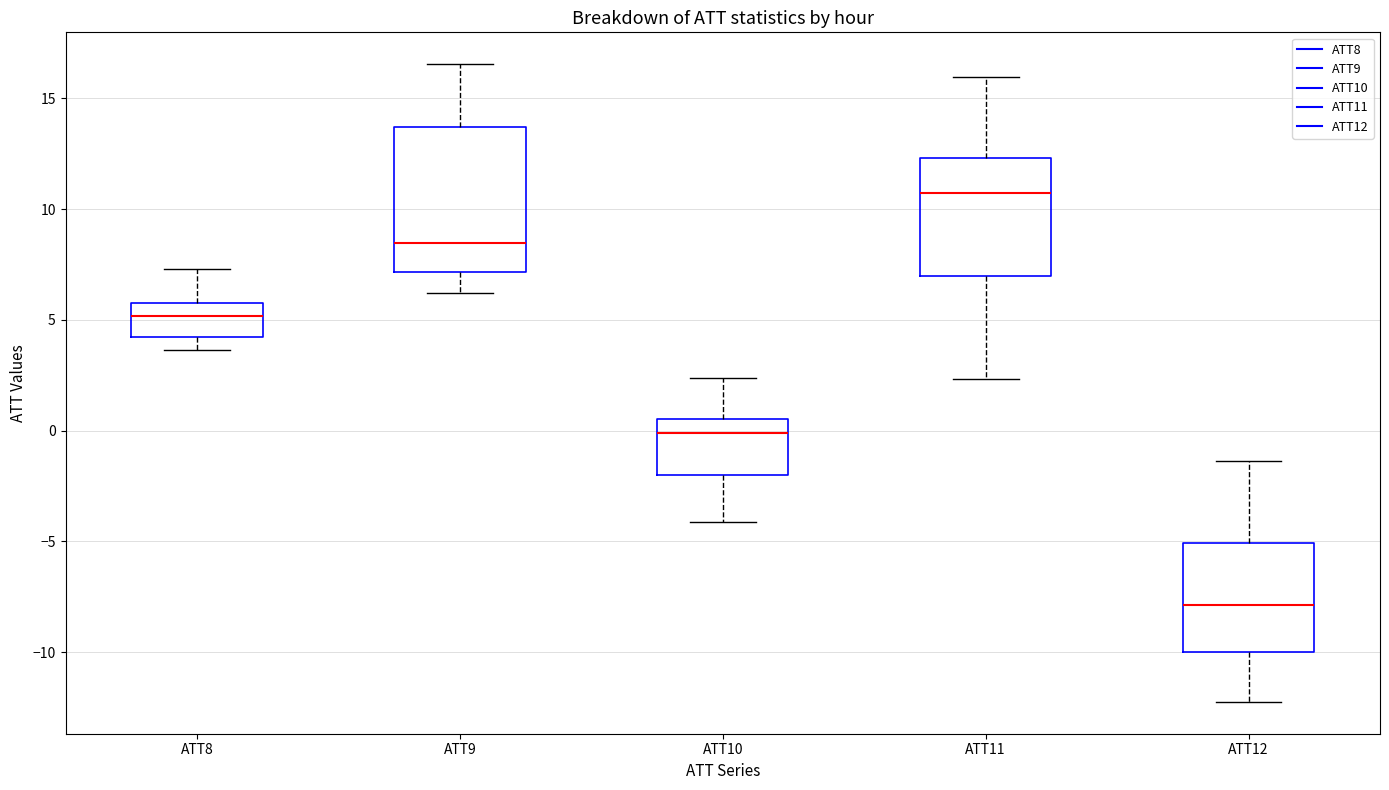

Which box has the lowest median line?

ATT12